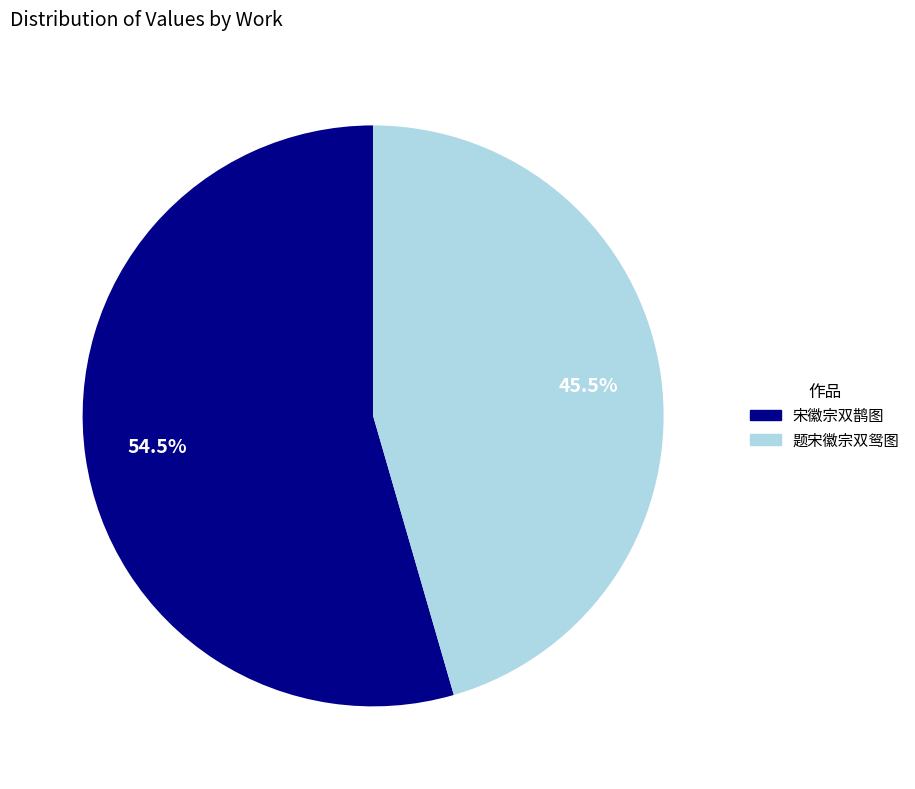

Which has a higher value, 题宋徽宗双鸳图 or 宋徽宗双鹊图?

宋徽宗双鹊图